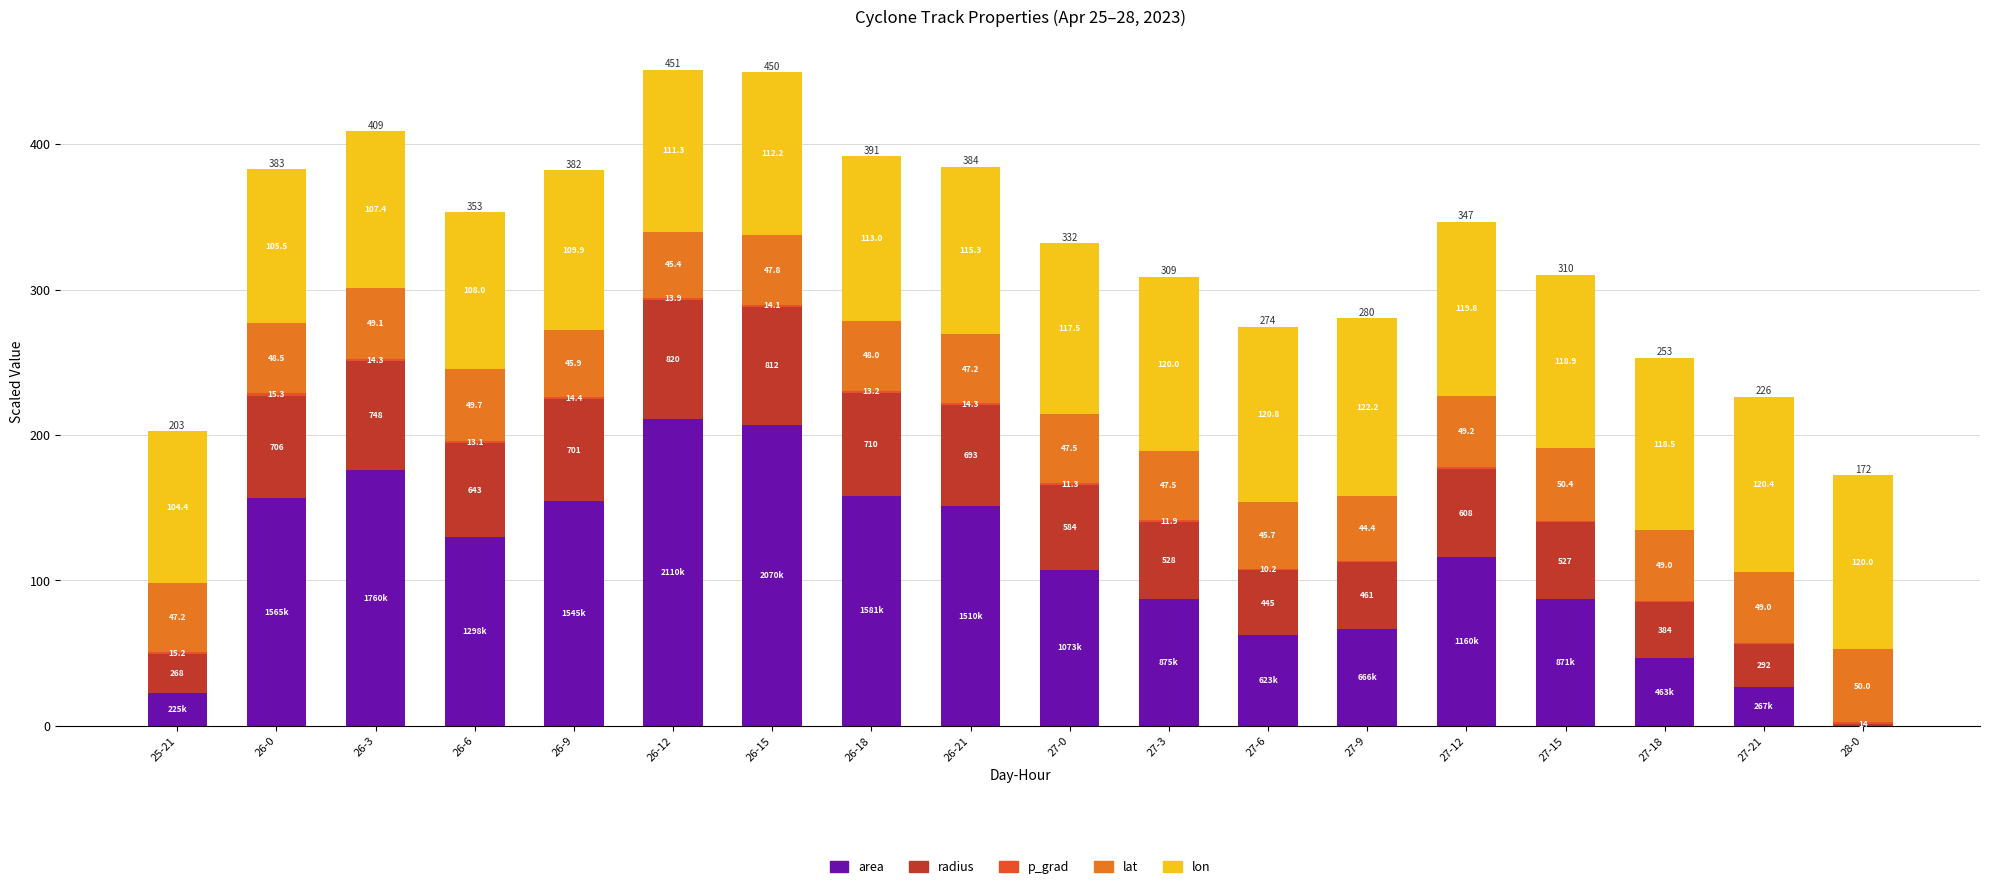

What is the approximate value of radius at 27-12?

60.8